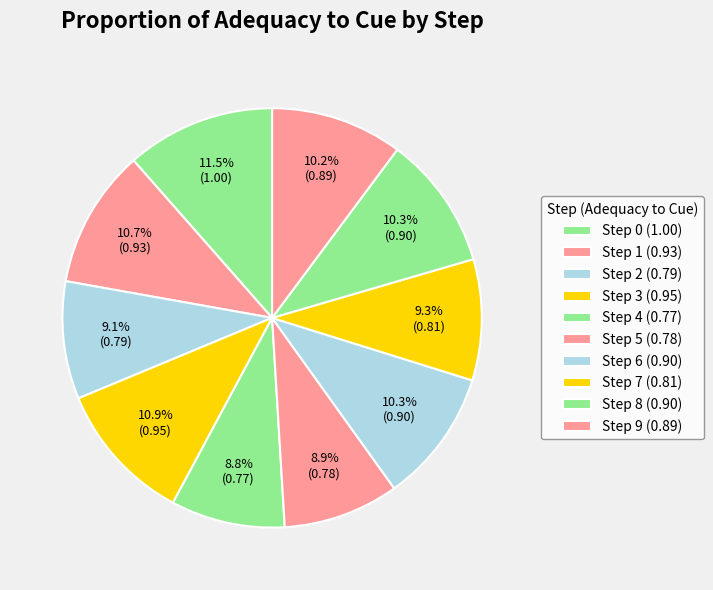

Rank the categories by value from lowest to highest.

Step 4, Step 5, Step 2, Step 7, Step 9, Step 6, Step 8, Step 1, Step 3, Step 0